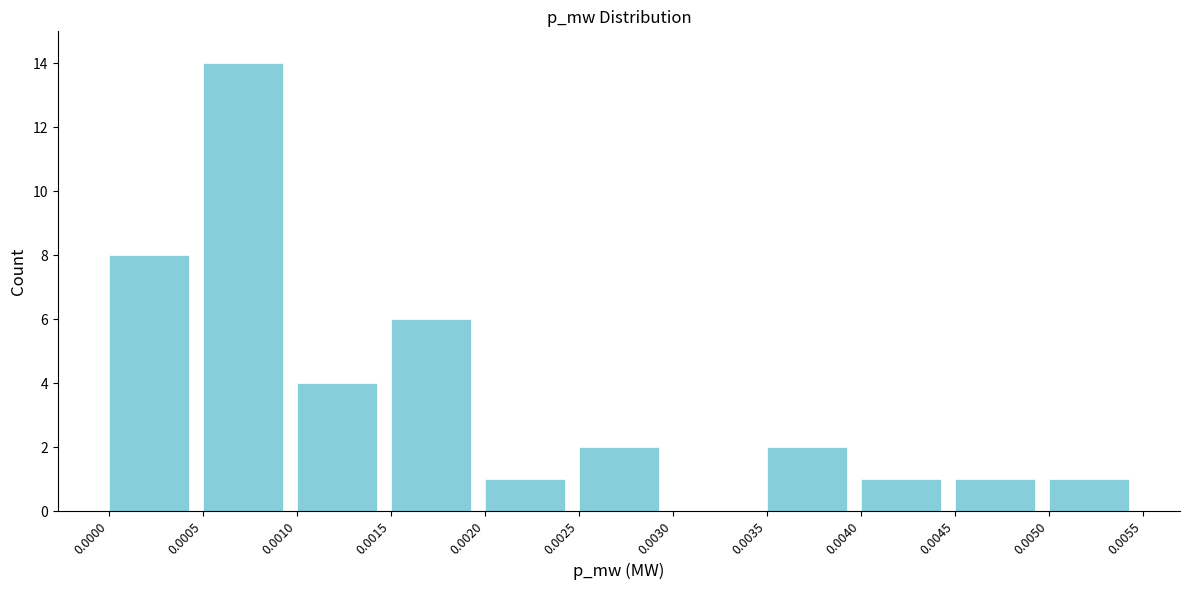

Reading left to right, transcribe this chart: for each bar, give the range it covers on the x-axis and its height. The values are not printed on the chart, so give them approximately, as read against the axis.

0.0000 to 0.0005: 8
0.0005 to 0.0010: 14
0.0010 to 0.0015: 4
0.0015 to 0.0020: 6
0.0020 to 0.0025: 1
0.0025 to 0.0030: 2
0.0030 to 0.0035: 0
0.0035 to 0.0040: 2
0.0040 to 0.0045: 1
0.0045 to 0.0050: 1
0.0050 to 0.0055: 1